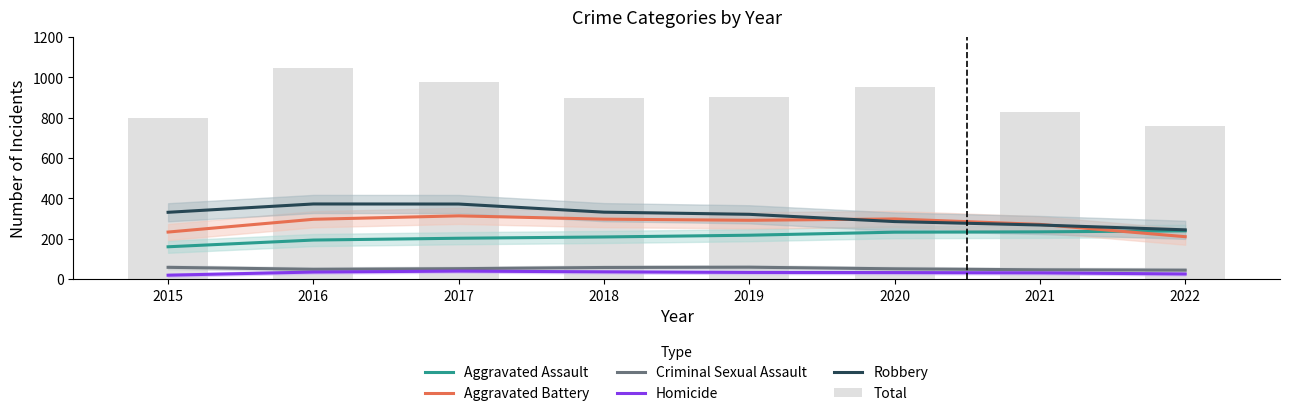

Is the value of Homicide at 2016 greater than the value of Total at 2019?

No